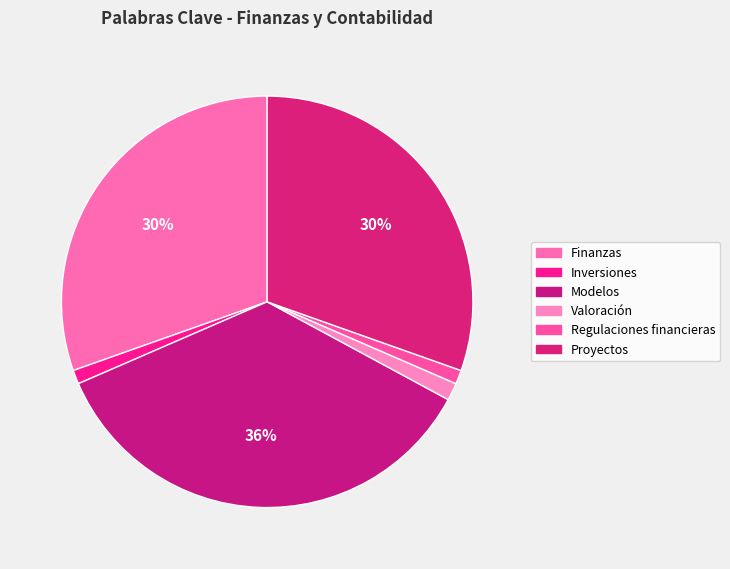

Is there a majority slice in this chart?

No